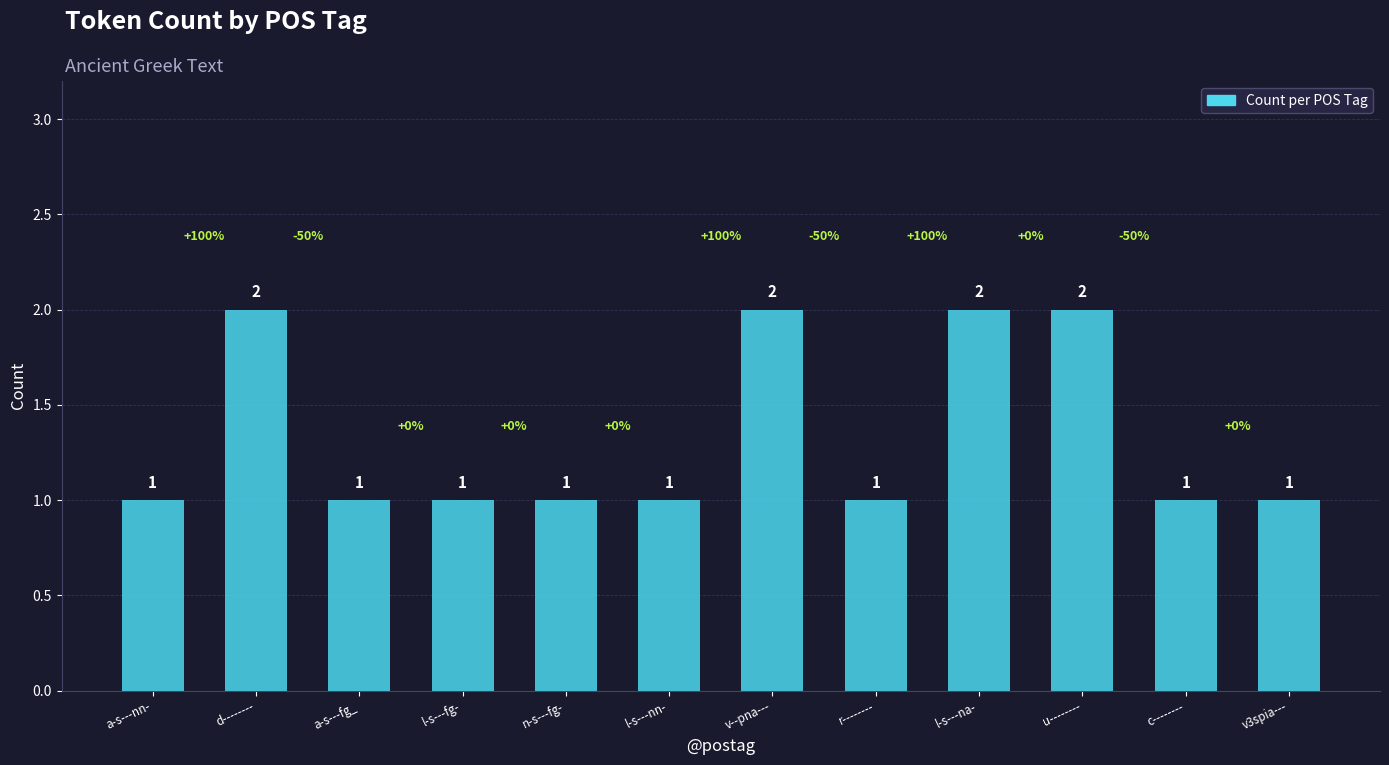

How many bars are there in total?

12